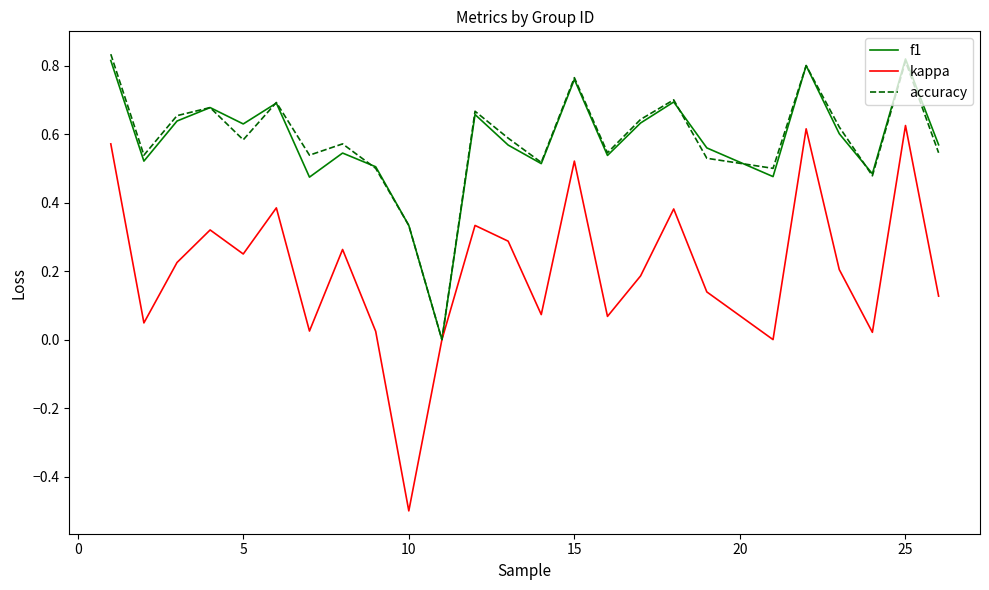

Does the chart display data point markers on the line(s)?

No